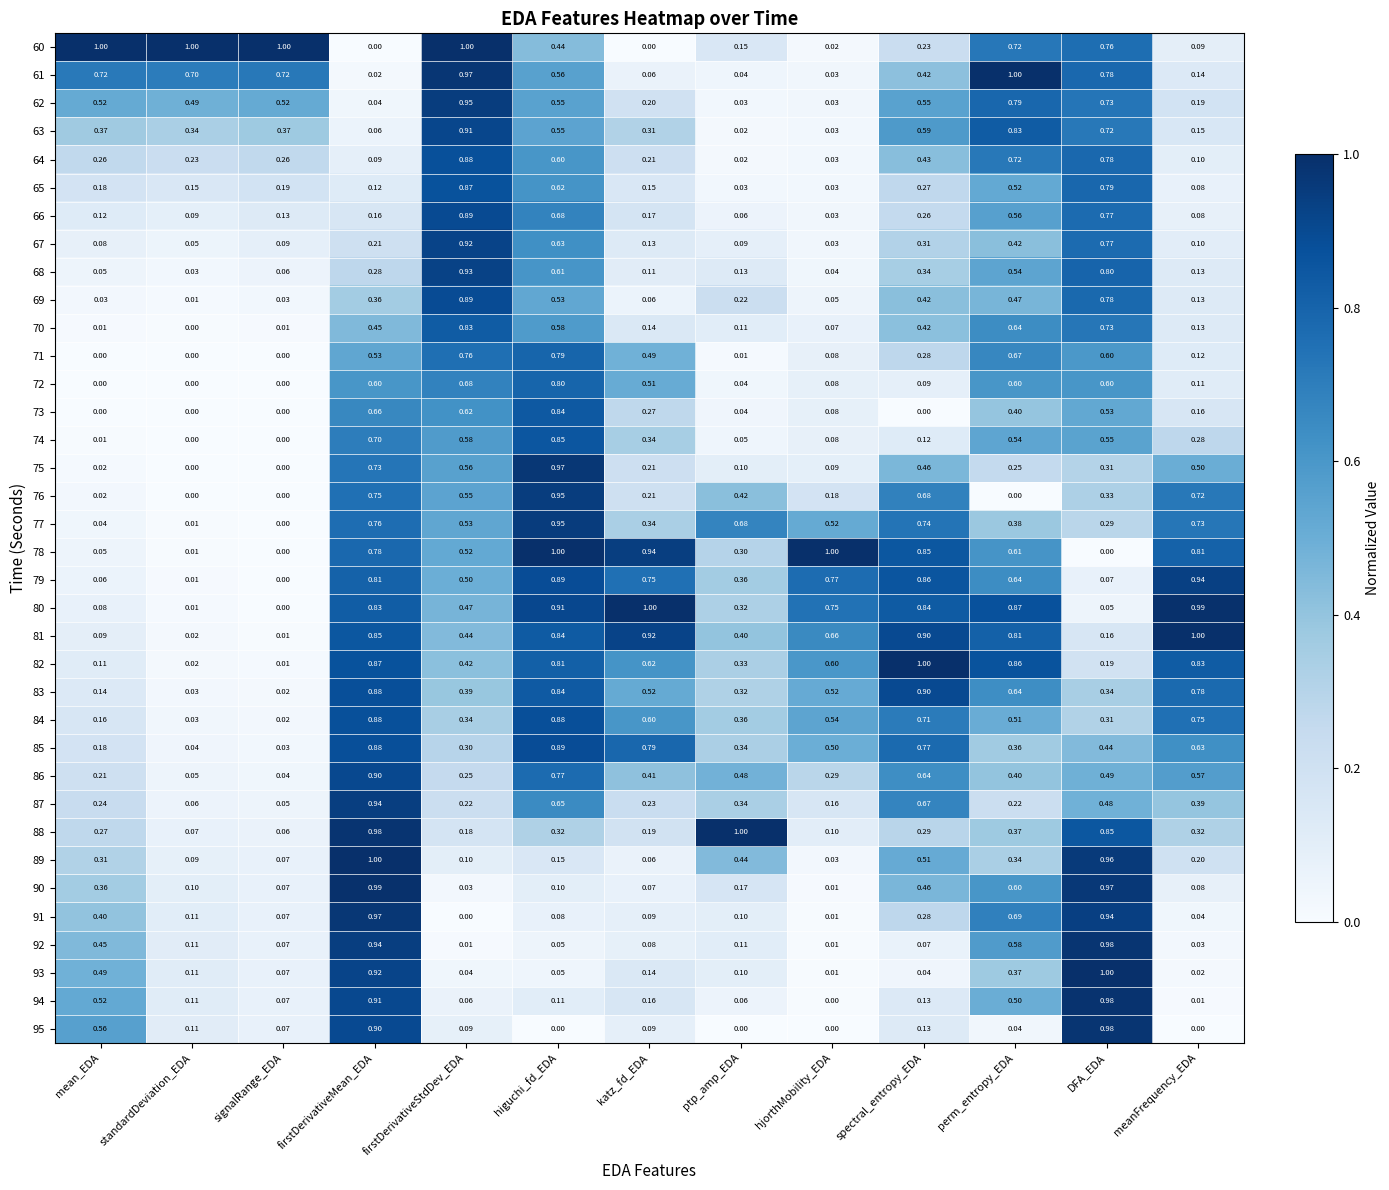

At which category is the sum across all series the highest?

firstDerivativeMean_EDA